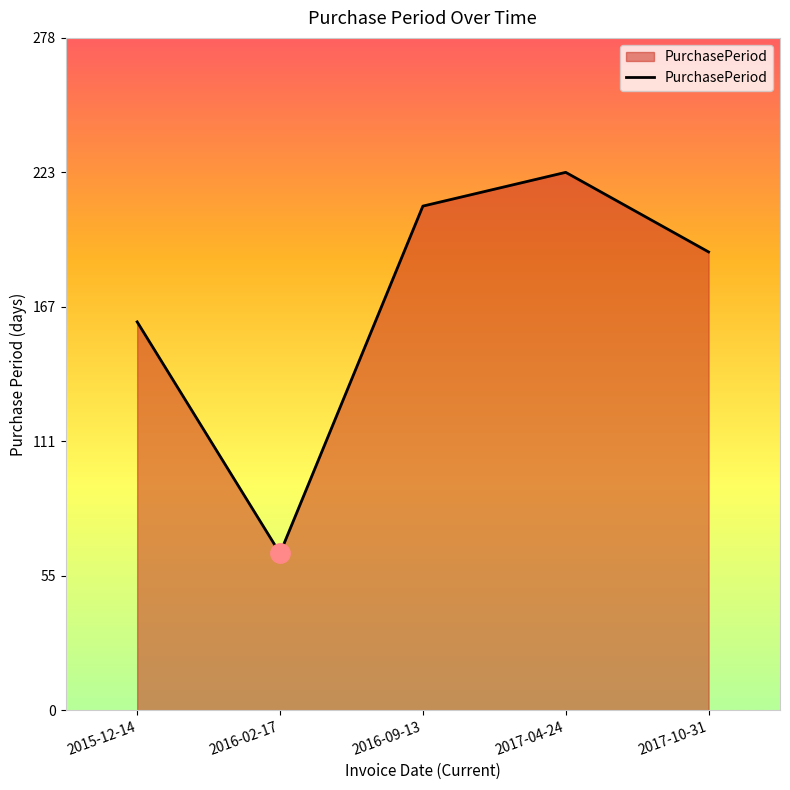

What is the smallest value displayed?

65